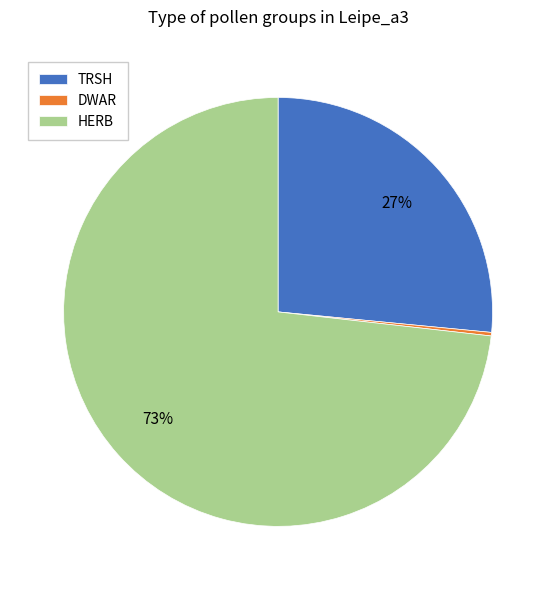

To the nearest percent, what is the difference between the largest and smallest slice percentages?

73%